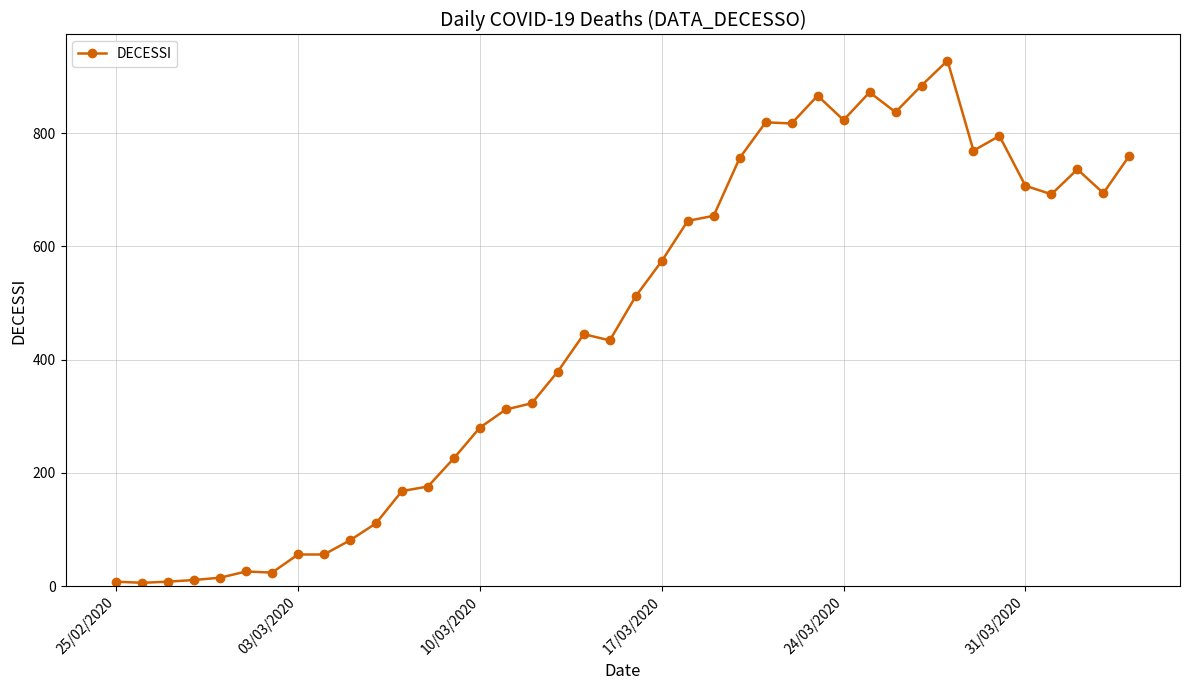

What is the maximum value shown in the chart?

928